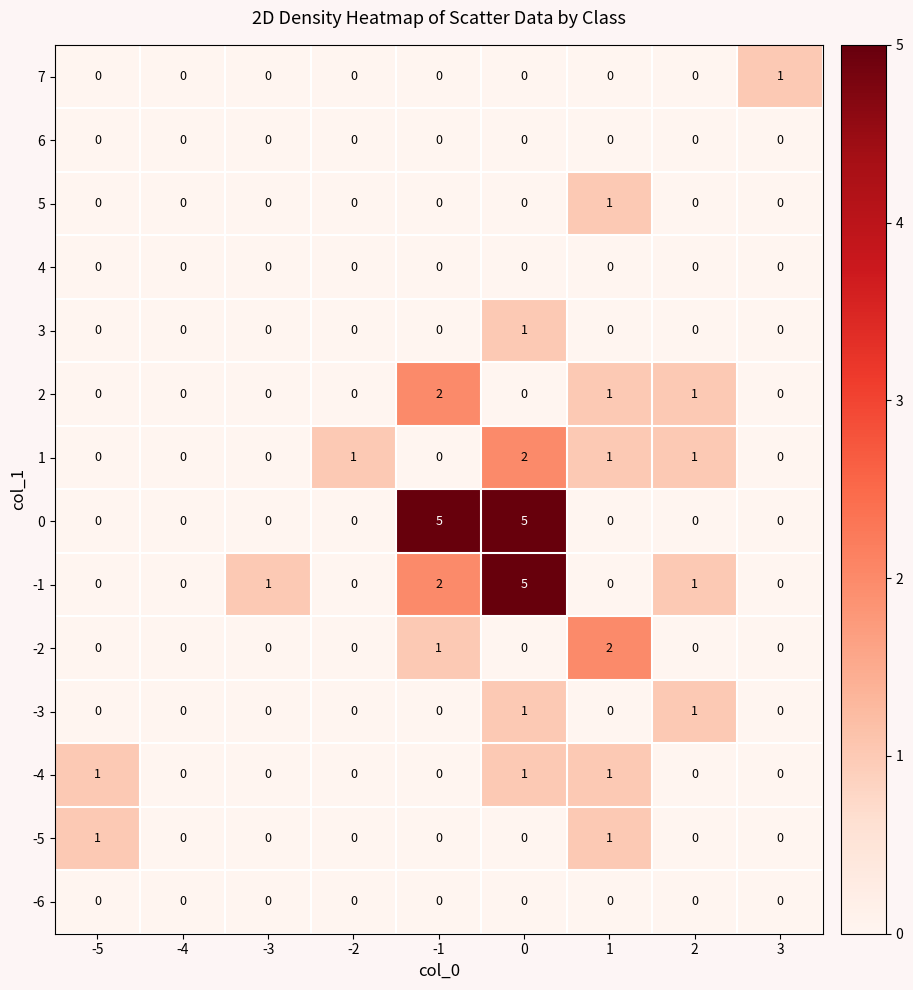

Is the value of -1 at 2 greater than the value of -5 at -1?

Yes